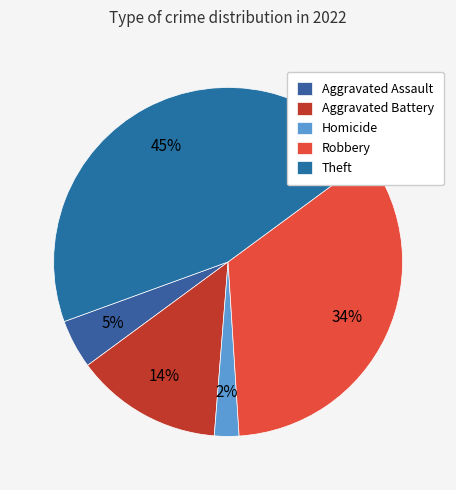

What percentage is the Theft slice, to the nearest percent?

45%